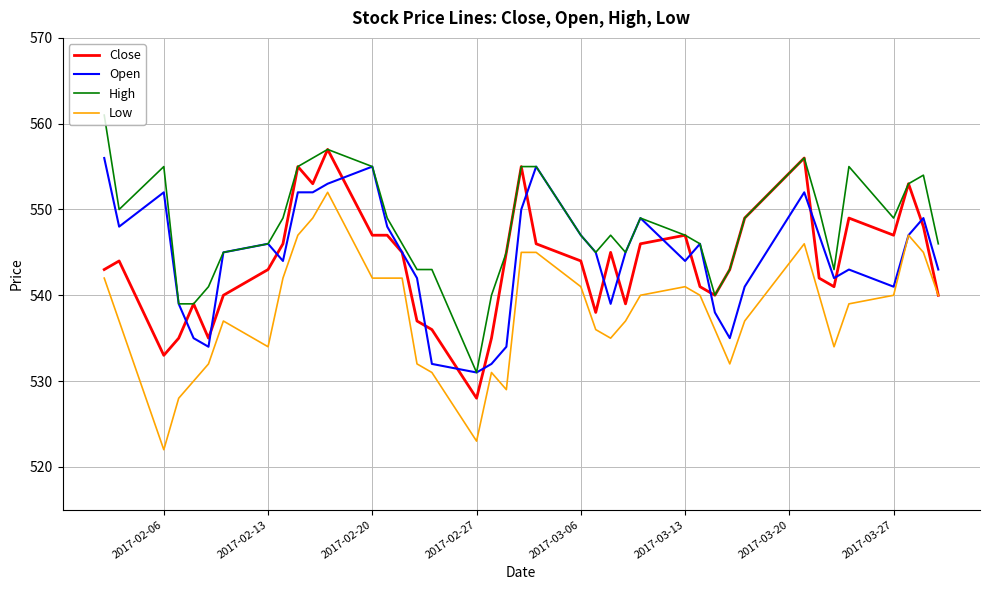

True or false: Low has more than 0 points higher than both neighbors.

True